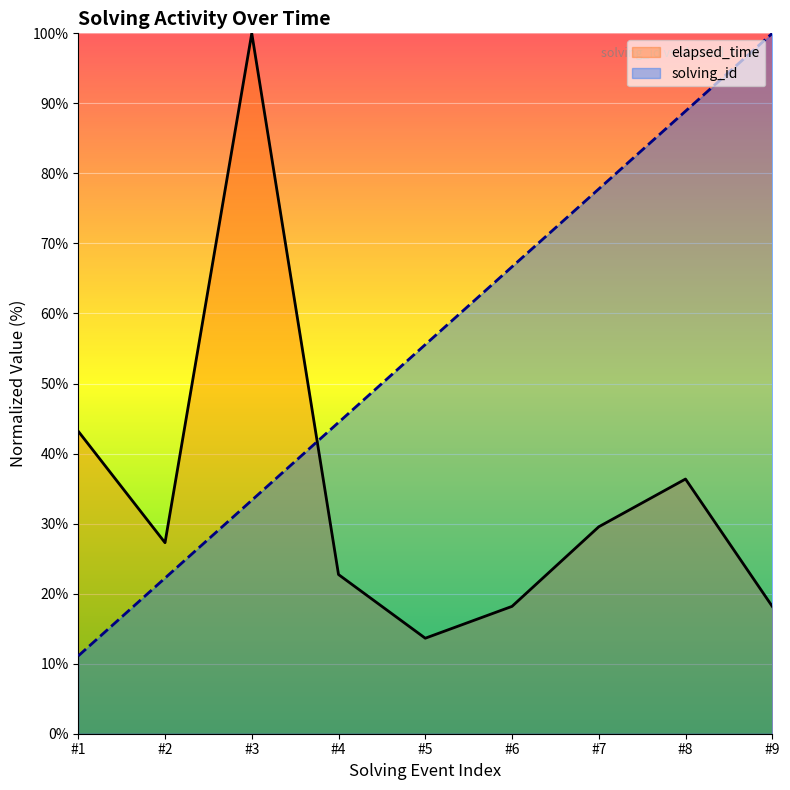

Reading left to right, extract all data points from this chart.

solving_id: 11.1	22.2	33.3	44.4	55.6	66.7	77.8	88.9	100.0
elapsed_time: 43.2	27.3	100.0	22.7	13.6	18.2	29.5	36.4	18.2